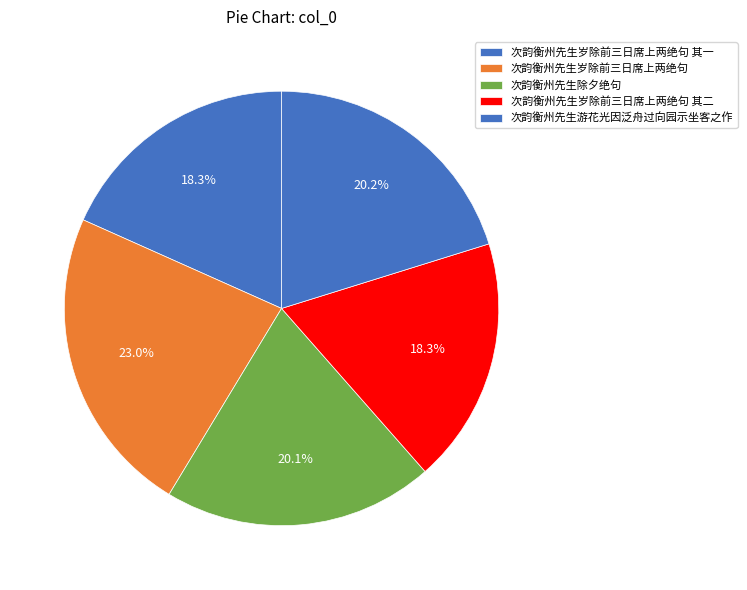

How many segments does this pie chart have?

5